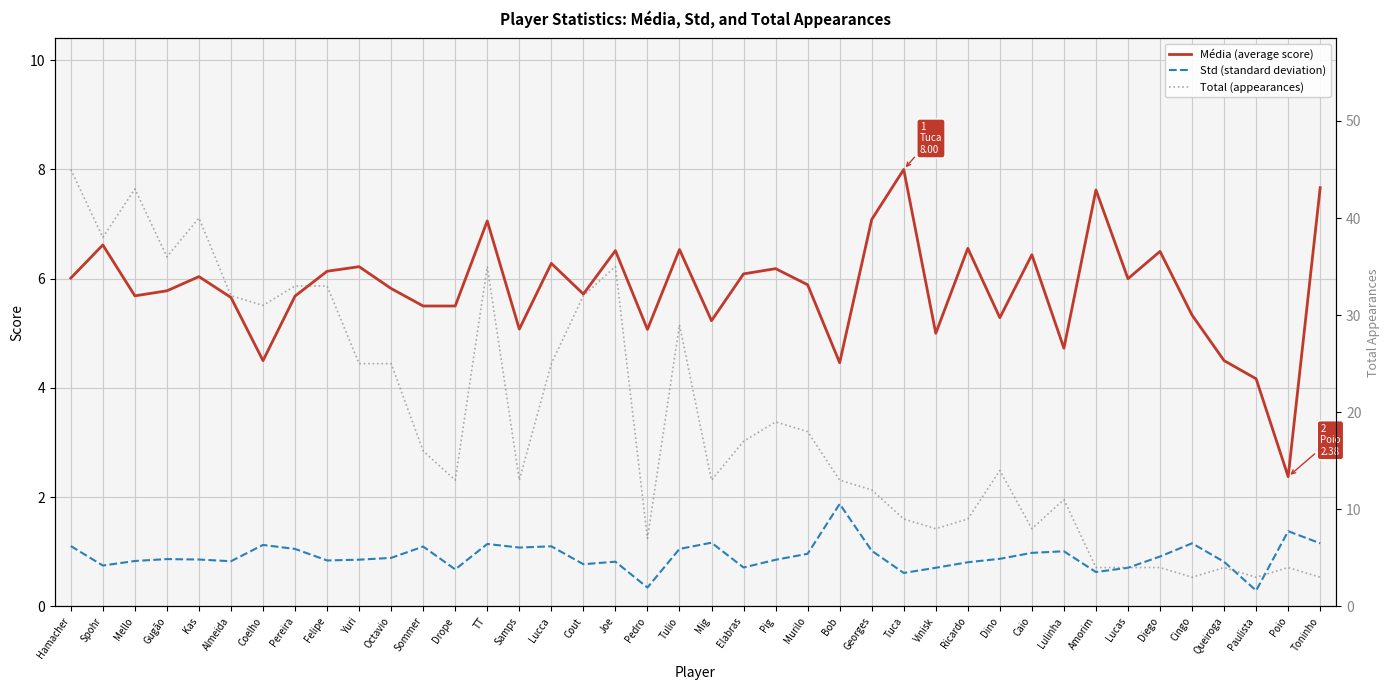

At Lulinha, list the series in order from largest to smallest.

Total (appearances), Média (average score), Std (standard deviation)